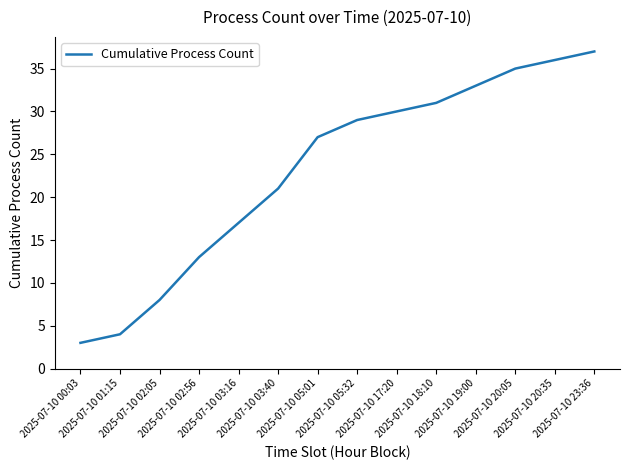

What is the difference between the maximum and minimum values?

34